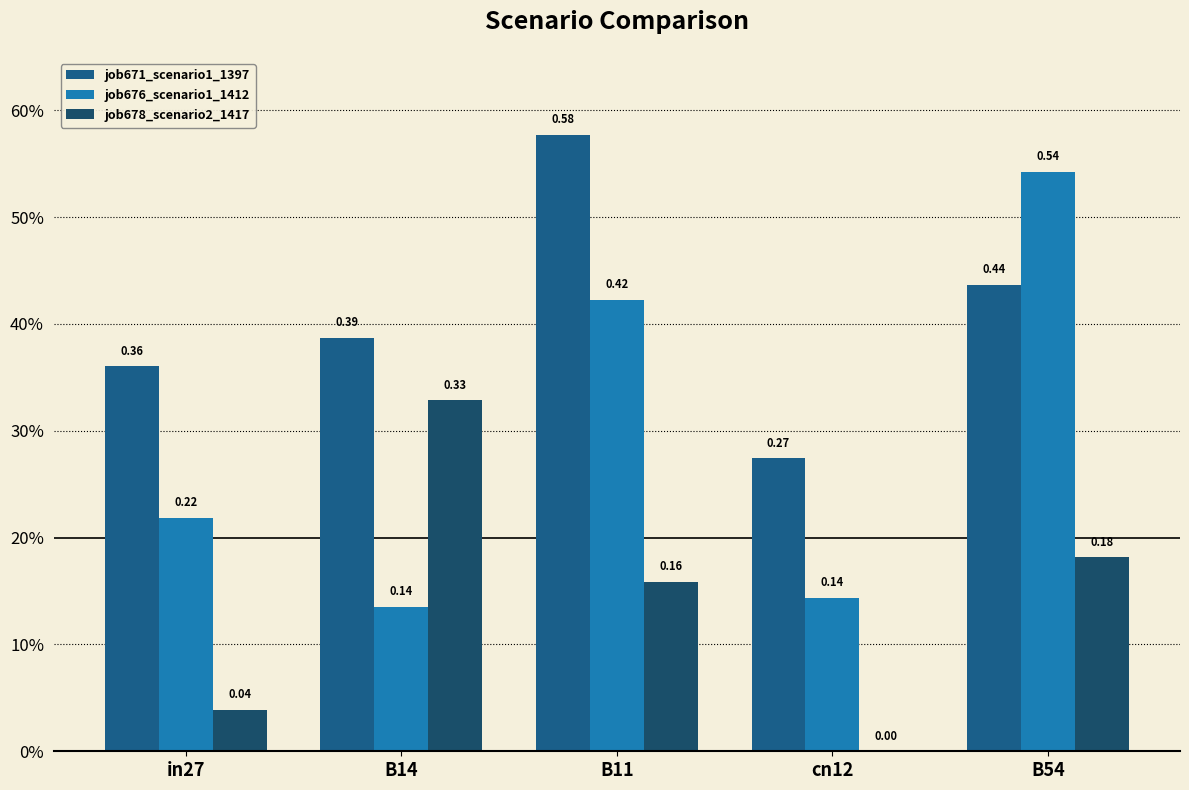

Does the chart contain stacked bars?

No